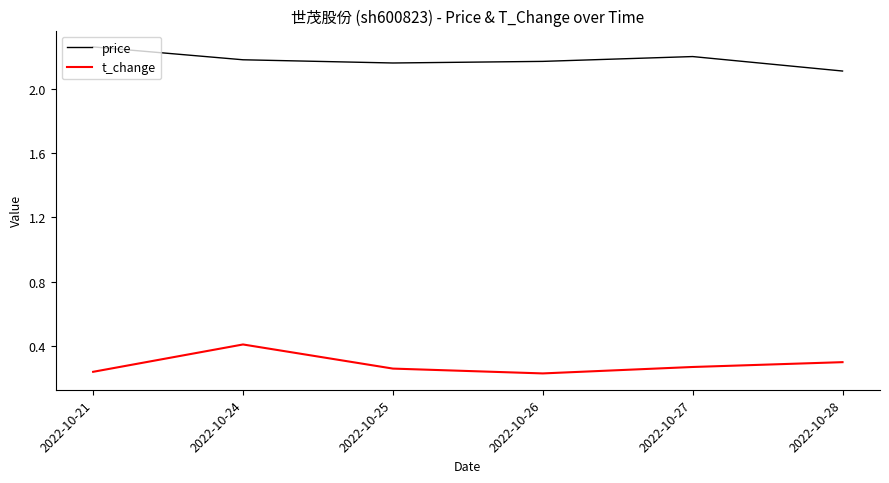

Where is price nearest to the value 2?

2022-10-28